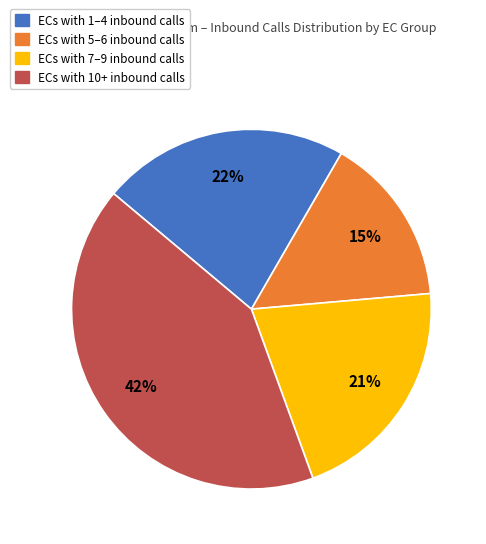

Does any single category account for the majority?

No